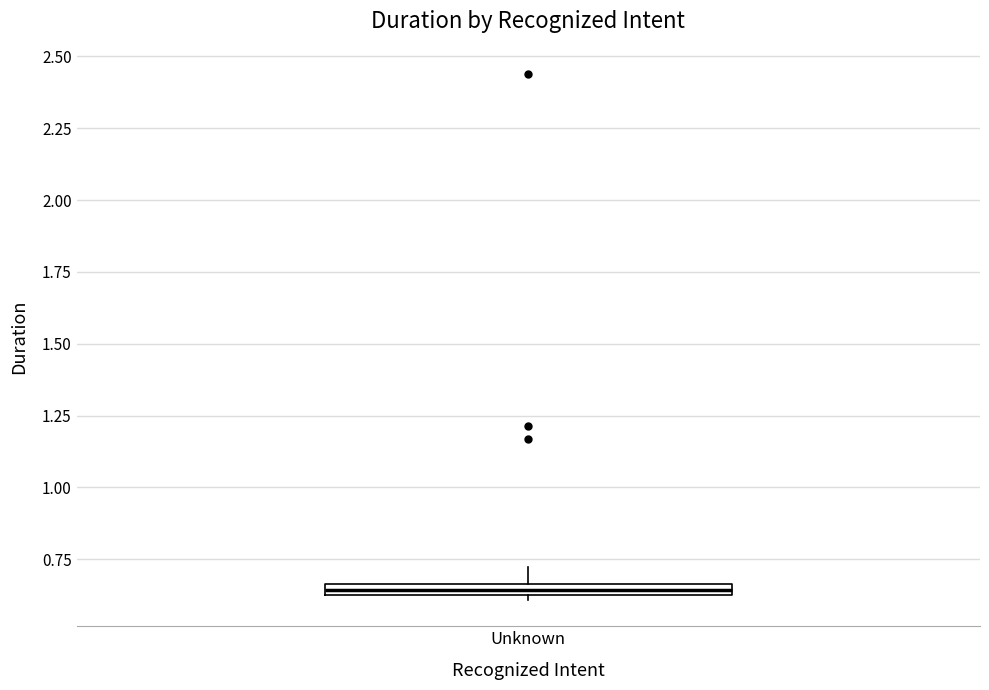

Where does the upper whisker of the box for Unknown end on the y-axis? The values are not printed on the chart, so give them approximately, as read against the axis.

0.70